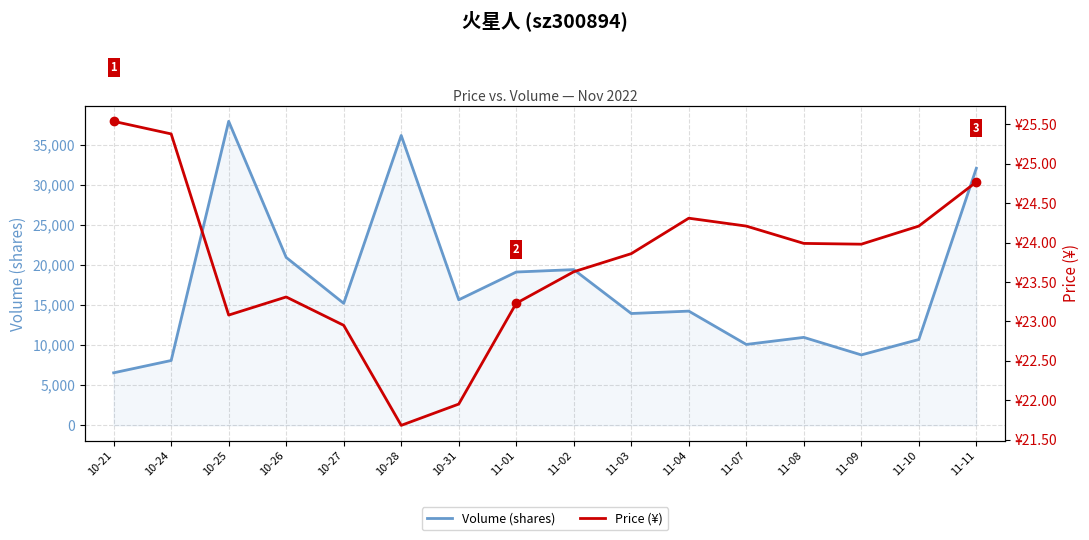

How many distinct data groups are displayed?

2